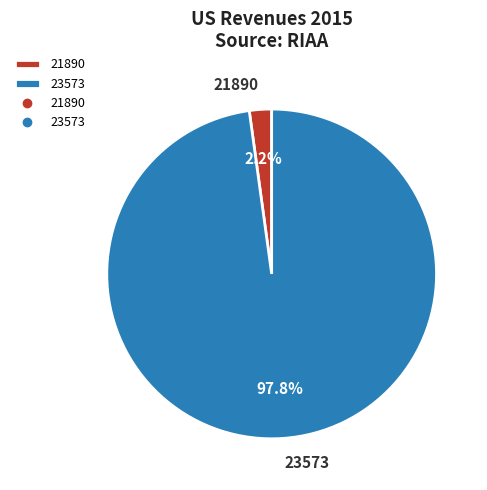

How many slices are in this pie chart?

2